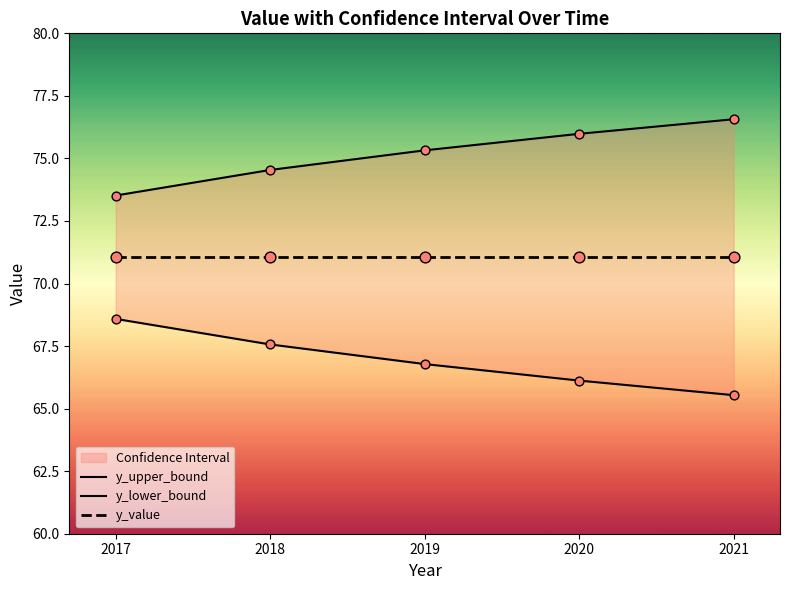

Which series contains the highest Y value?

y_upper_bound